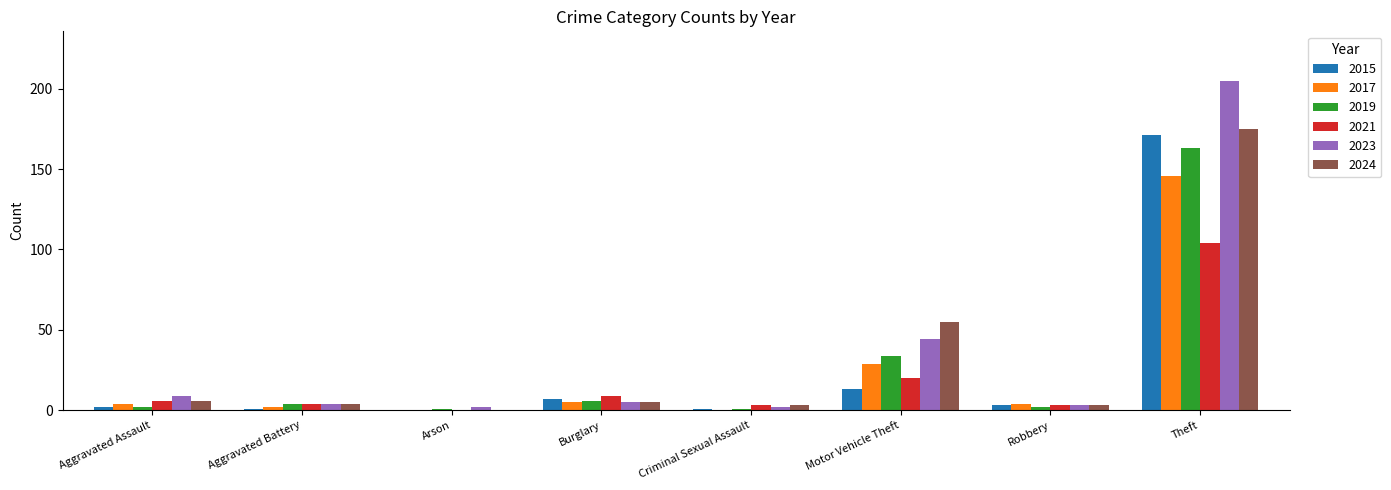

The value of 2019 at Theft is 39. True or false?

False